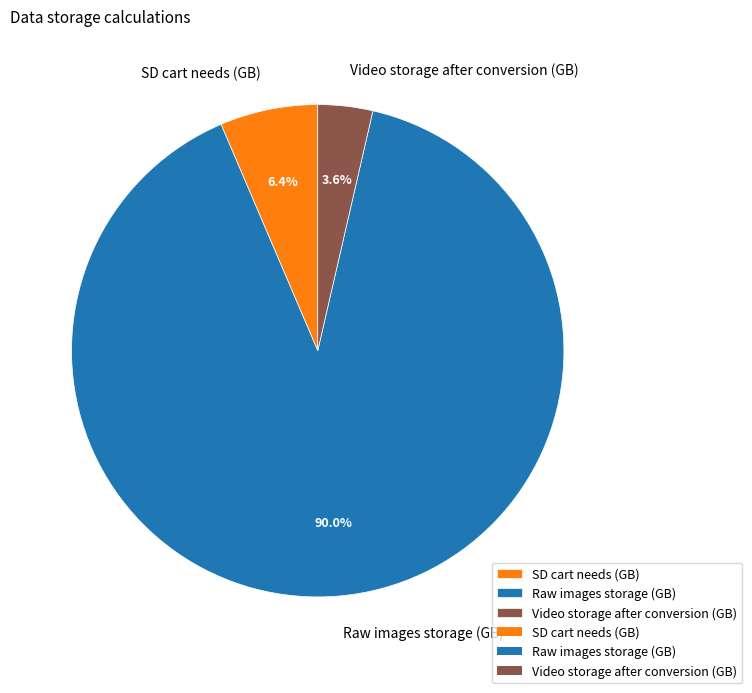

True or false: SD cart needs (GB) accounts for 6% of the total.

True